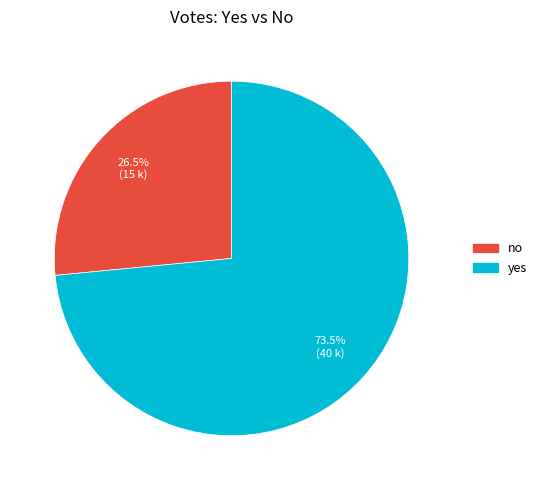

What is the largest slice in the pie chart?

yes